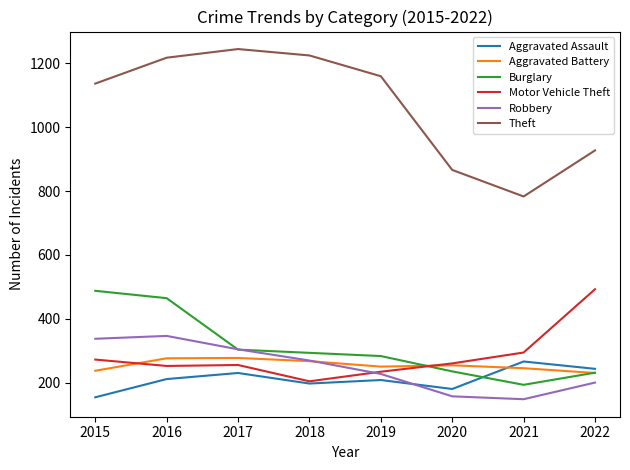

At which label does Aggravated Battery first exceed 255?

2016